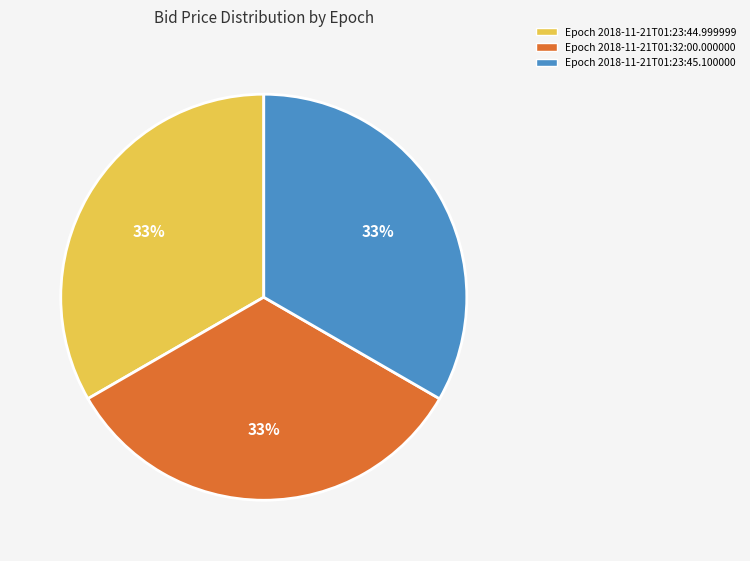

Is the sum of Epoch 2018-11-21T01:32:00.000000 and Epoch 2018-11-21T01:23:44.999999 greater than half?

Yes